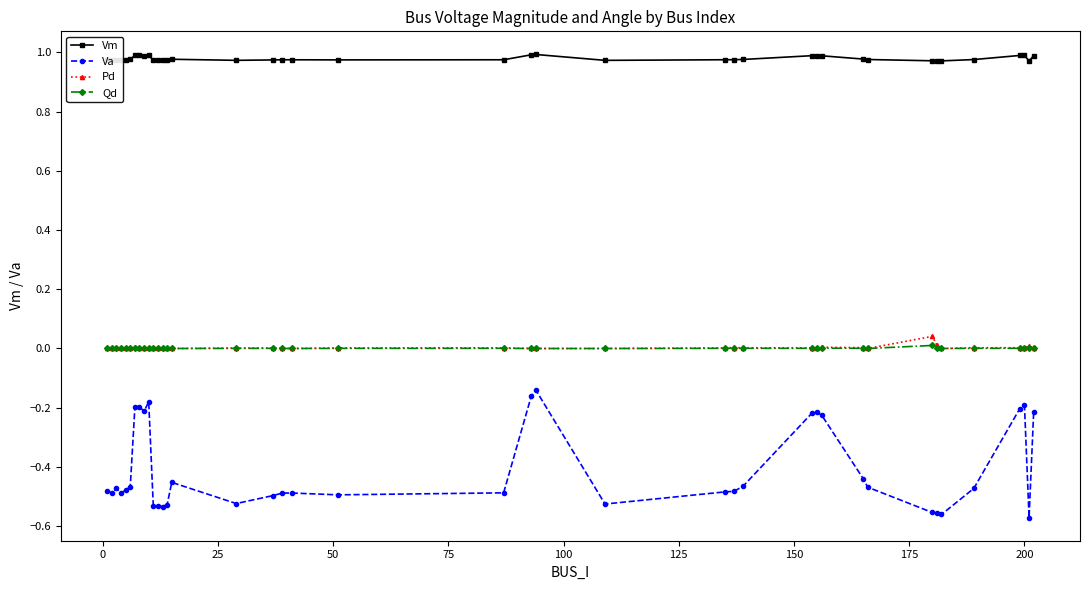

True or false: Qd and Va cross at least once.

False